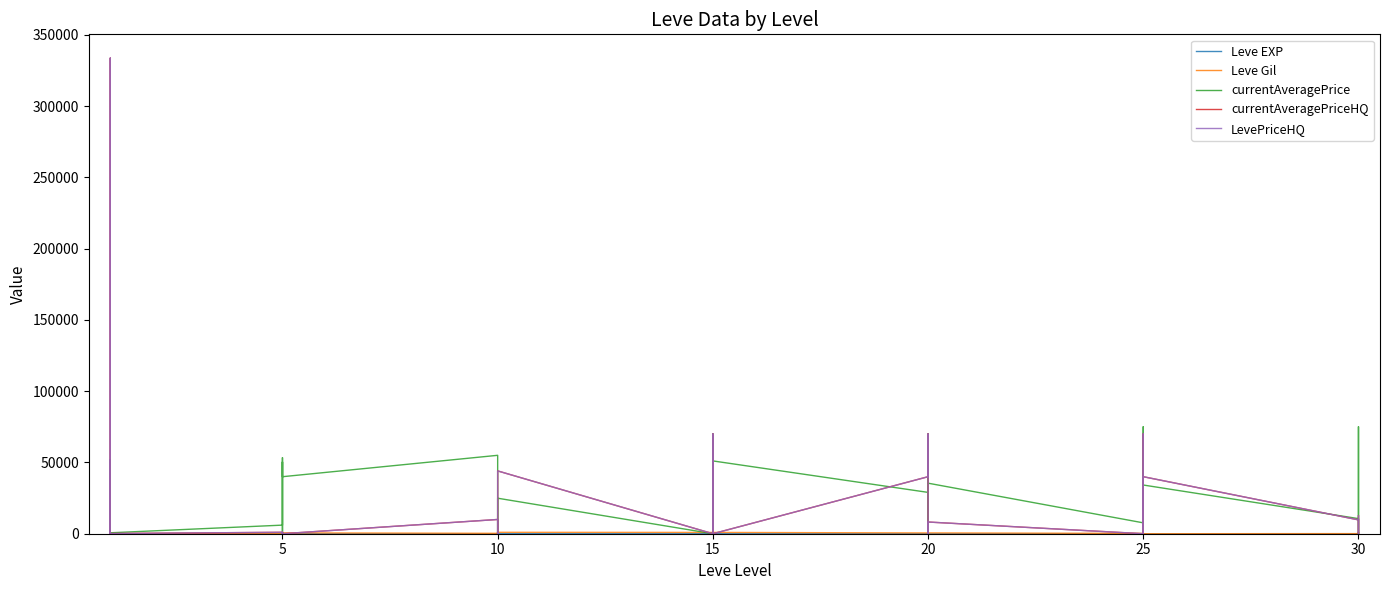

Where is the first local minimum for currentAveragePrice?

15